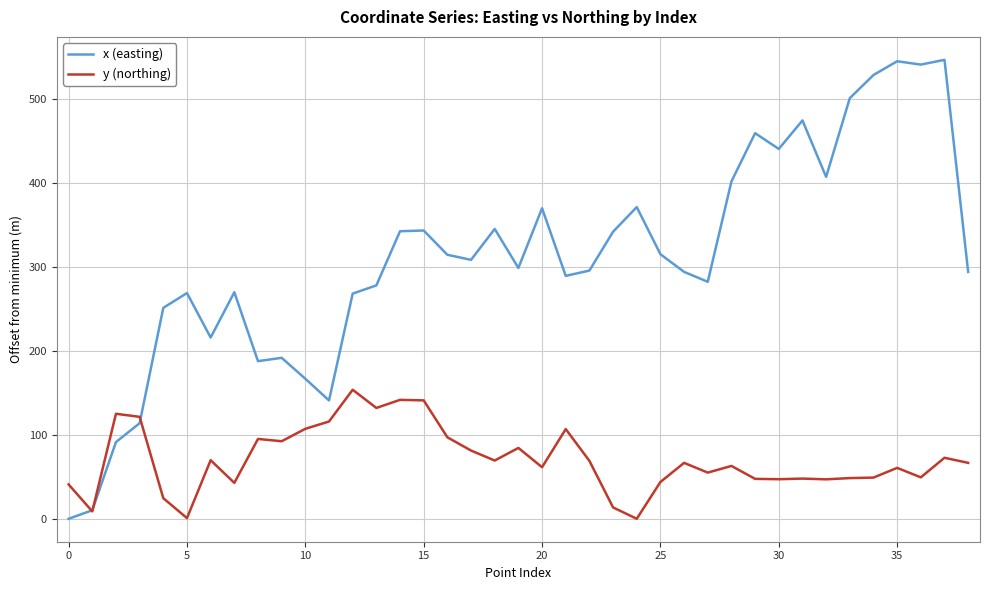

Which series has the largest total across all categories?

x (easting)